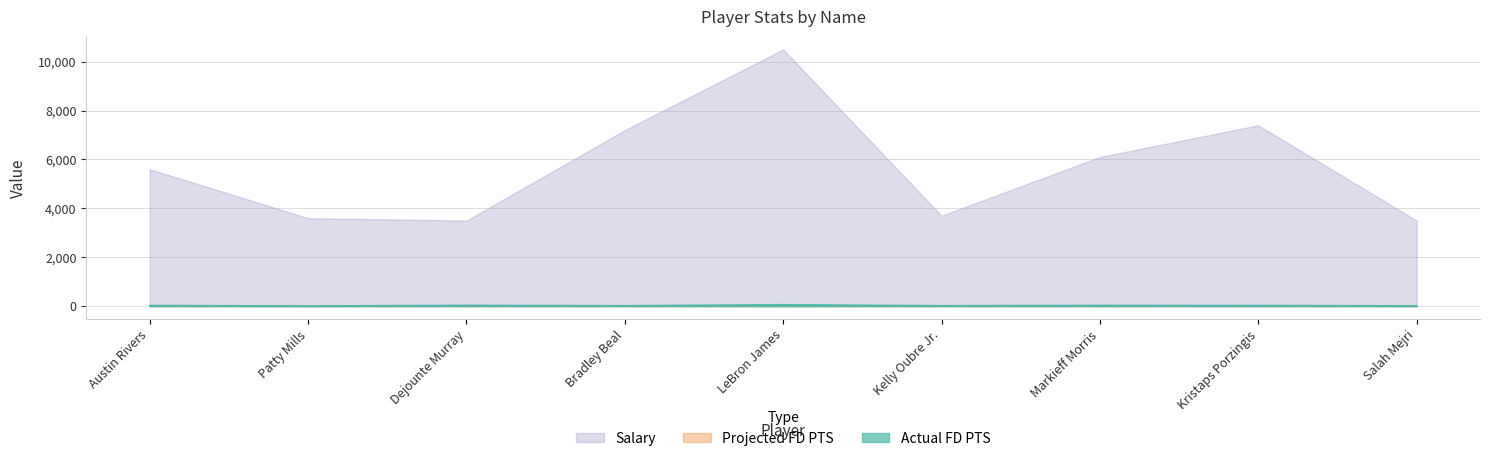

True or false: Salary has a value of 1447.9 at Salah Mejri.

False